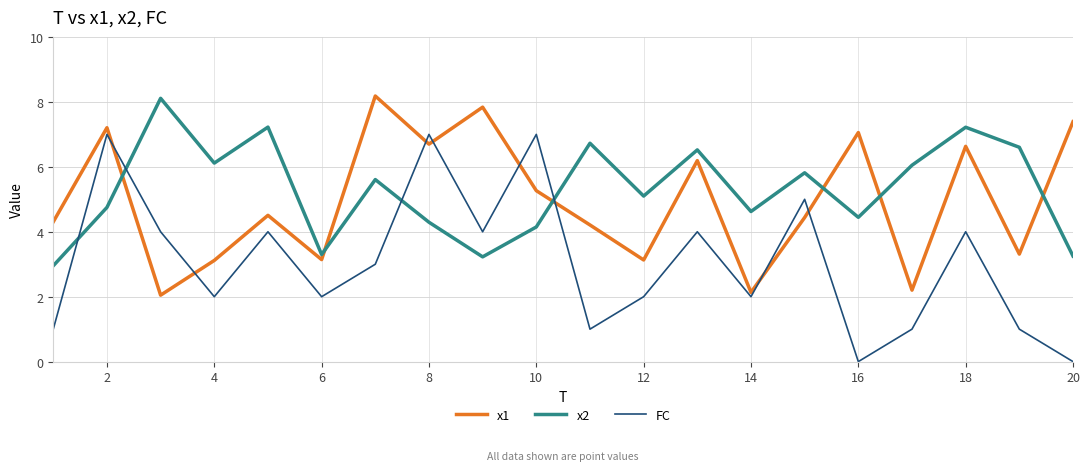

What is the highest value of the FC series?

7.0